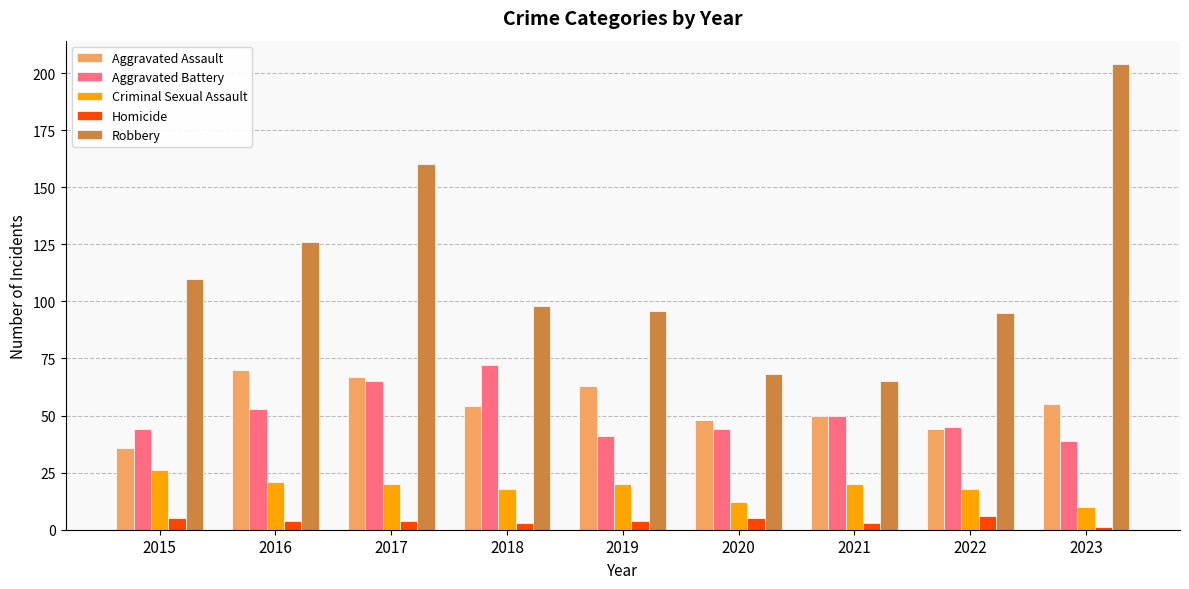

Is the value of Aggravated Assault at 2022 greater than the value of Robbery at 2023?

No